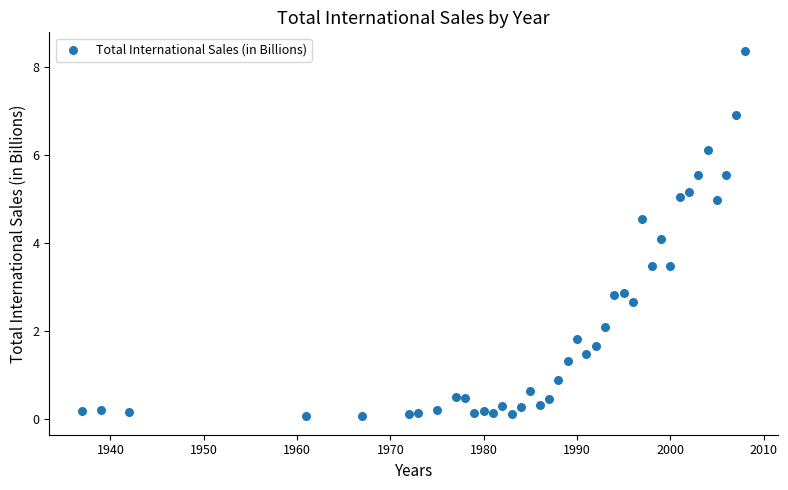

What Y value in the scatter plot is closest to 4?

4.1